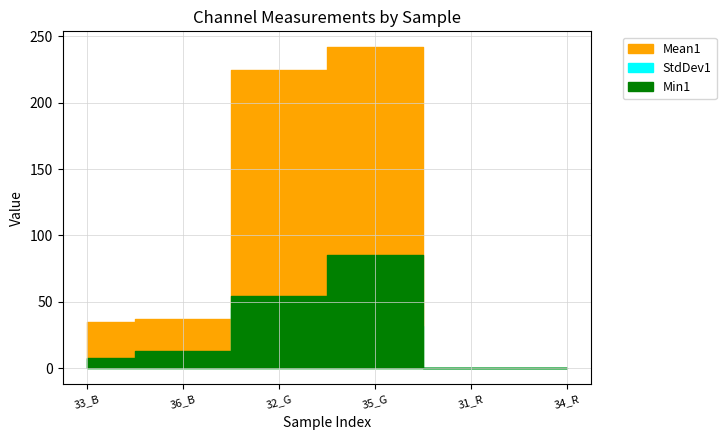

Which has a higher value, 32_G or 31_R?

32_G